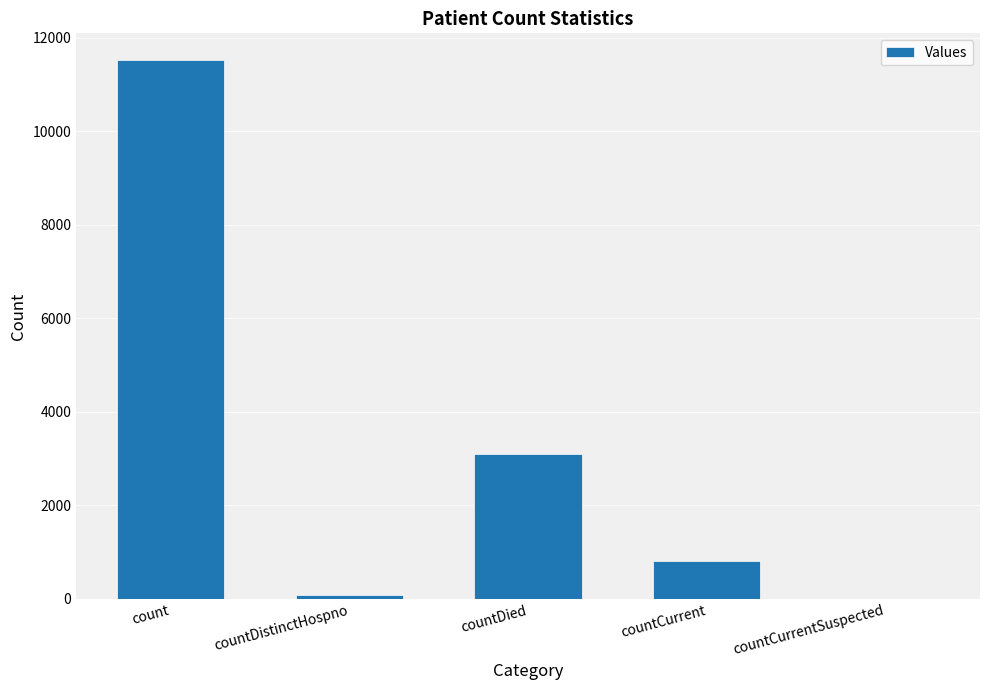

Is it true that the value at countCurrent is 1216?

False